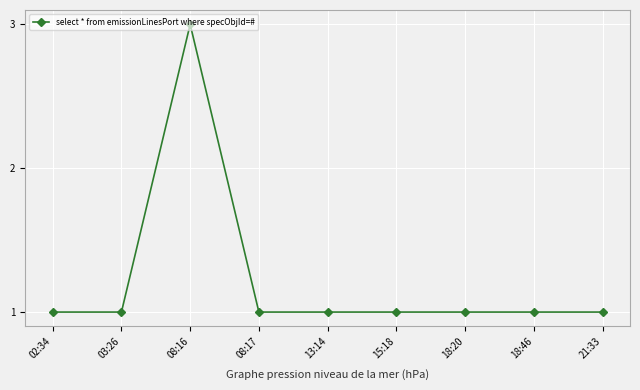

What is the ratio of the value at 21:33 to the value at 18:20?

1.0